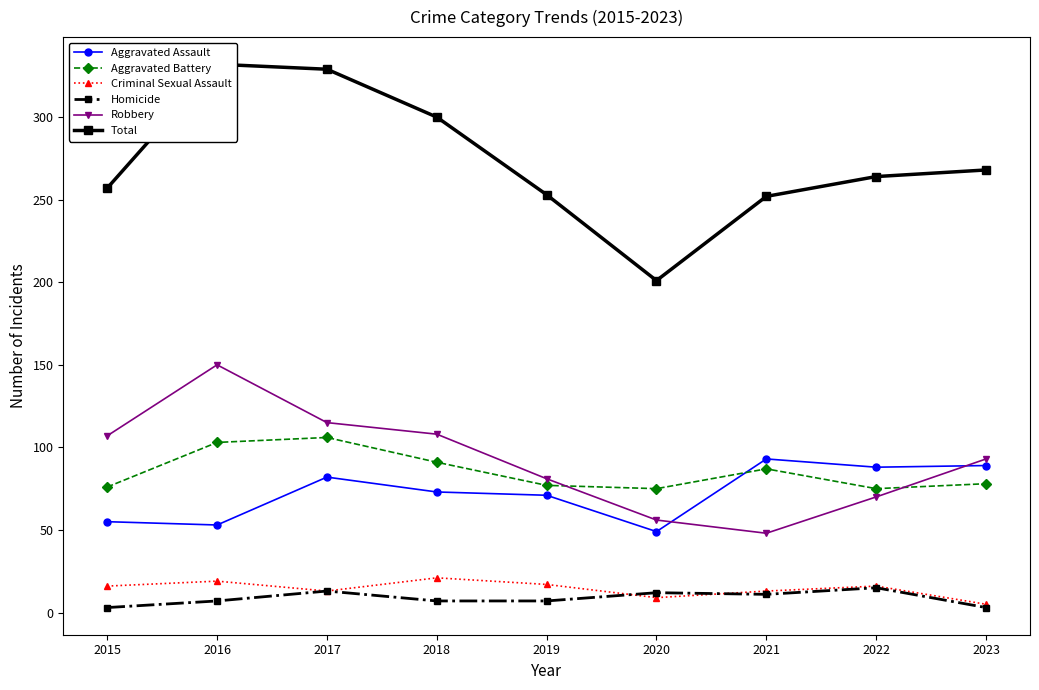

Does the chart have visible grid lines?

No